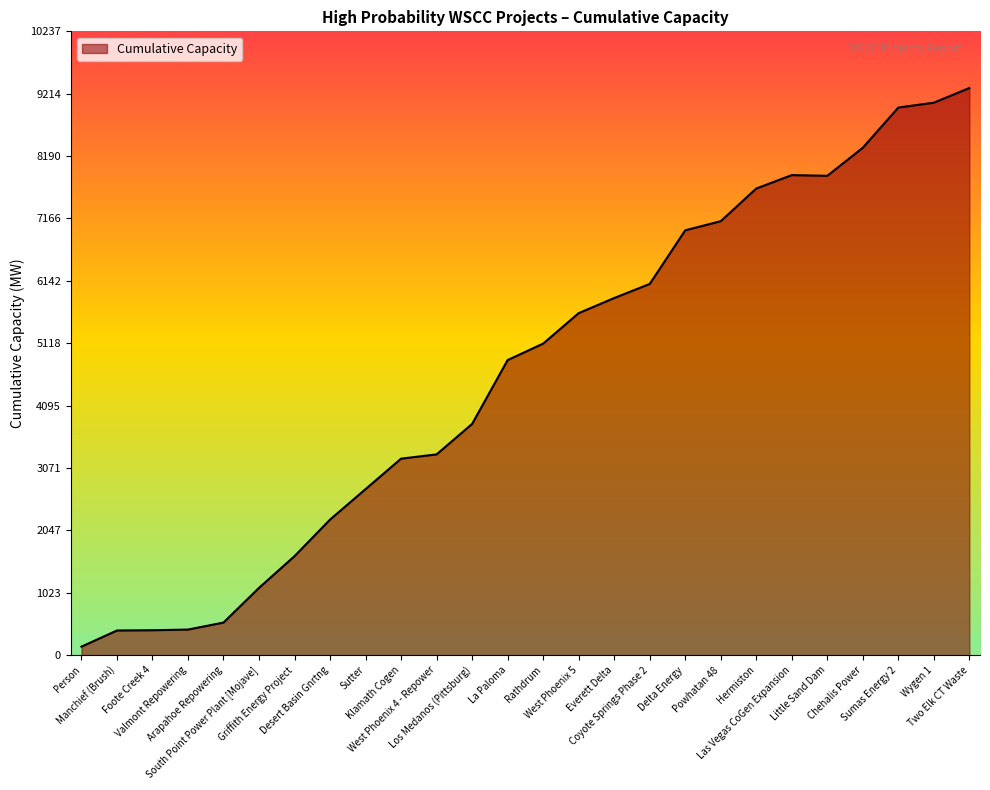

Reading left to right, list all the values displayed in this chart.

Person=140.0	Manchief (Brush)=405.0	Foote Creek 4=409.2	Valmont Repowering=420.2	Arapahoe Repowering=535.2	South Point Power Plant [Mojave]=1105.2	Griffith Energy Project=1625.2	Desert Basin Gnrtng=2225.2	Sutter=2725.2	Klamath Cogen=3225.2	West Phoenix 4 - Repower=3295.2	Los Medanos (Pittsburg)=3795.2	La Paloma=4843.2	Rathdrum=5113.2	West Phoenix 5=5613.2	Everett Delta=5861.2	Coyote Springs Phase 2=6092.2	Delta Energy=6972.2	Powhatan 48=7122.2	Hermiston=7658.2	Las Vegas CoGen Expansion=7878.2	Little Sand Dam=7867.2	Chehalis Power=8327.2	Sumas Energy 2=8987.2	Wygen 1=9067.2	Two Elk CT Waste=9307.2